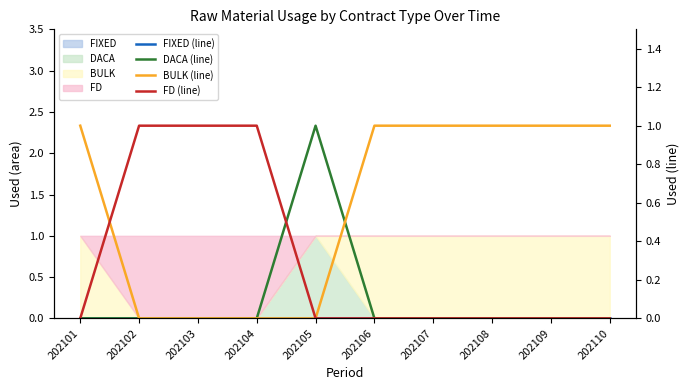

True or false: DACA (line) and FIXED (line) intersect in this chart.

False